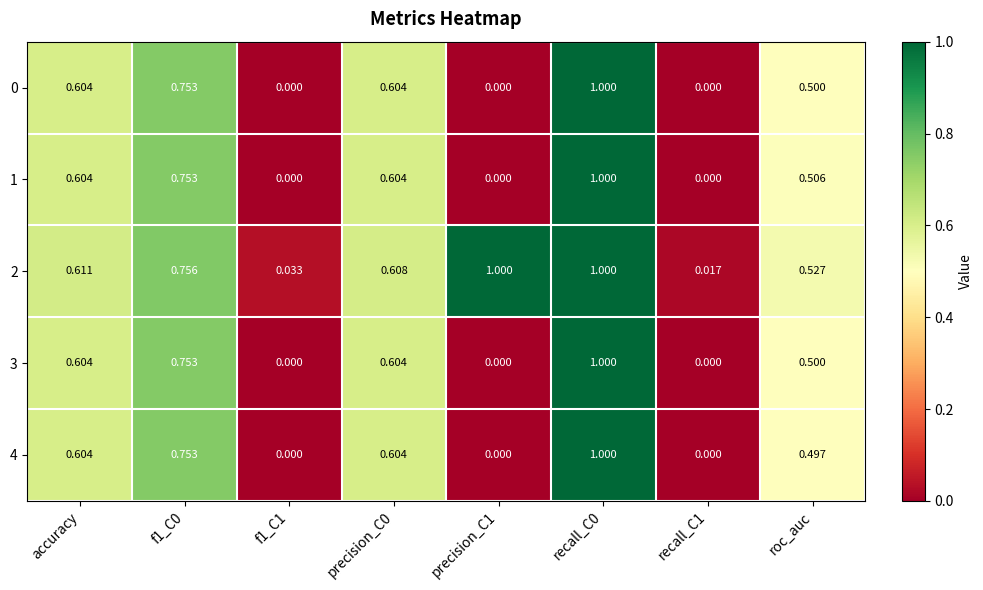

Is the value of 4 at f1_C0 greater than the value of 0 at recall_C1?

Yes